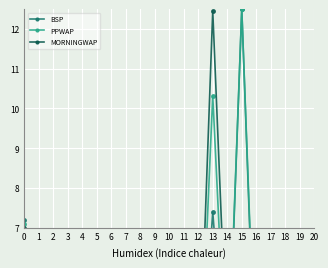

Rank the series by their average value, from lowest to highest.

MORNINGWAP, BSP, PPWAP